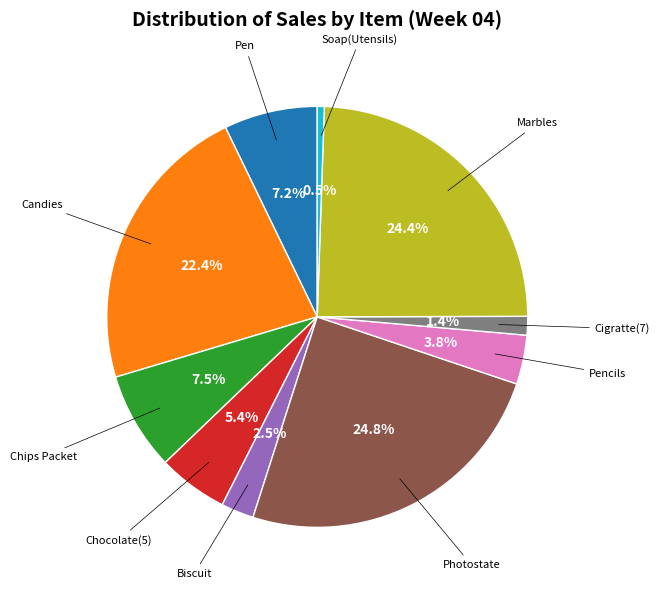

To the nearest percent, what is the average slice percentage?

10%